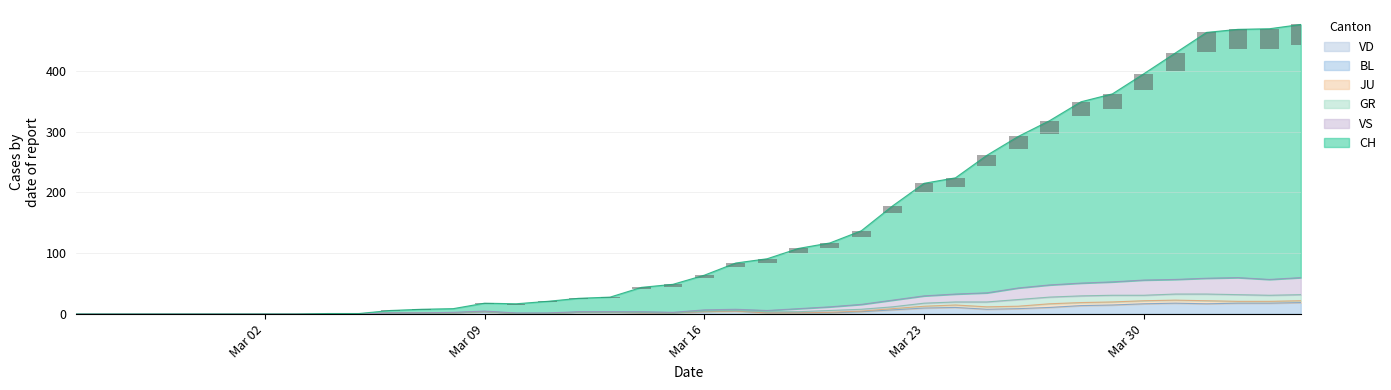

What is the highest value of the BL series?

19